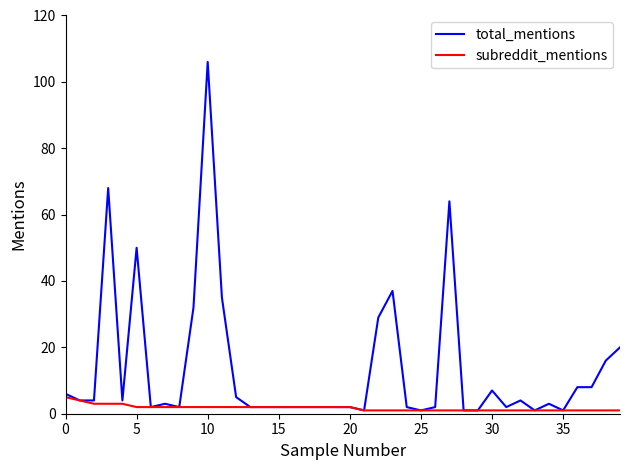

List the series in order of their peak value, highest first.

total_mentions, subreddit_mentions